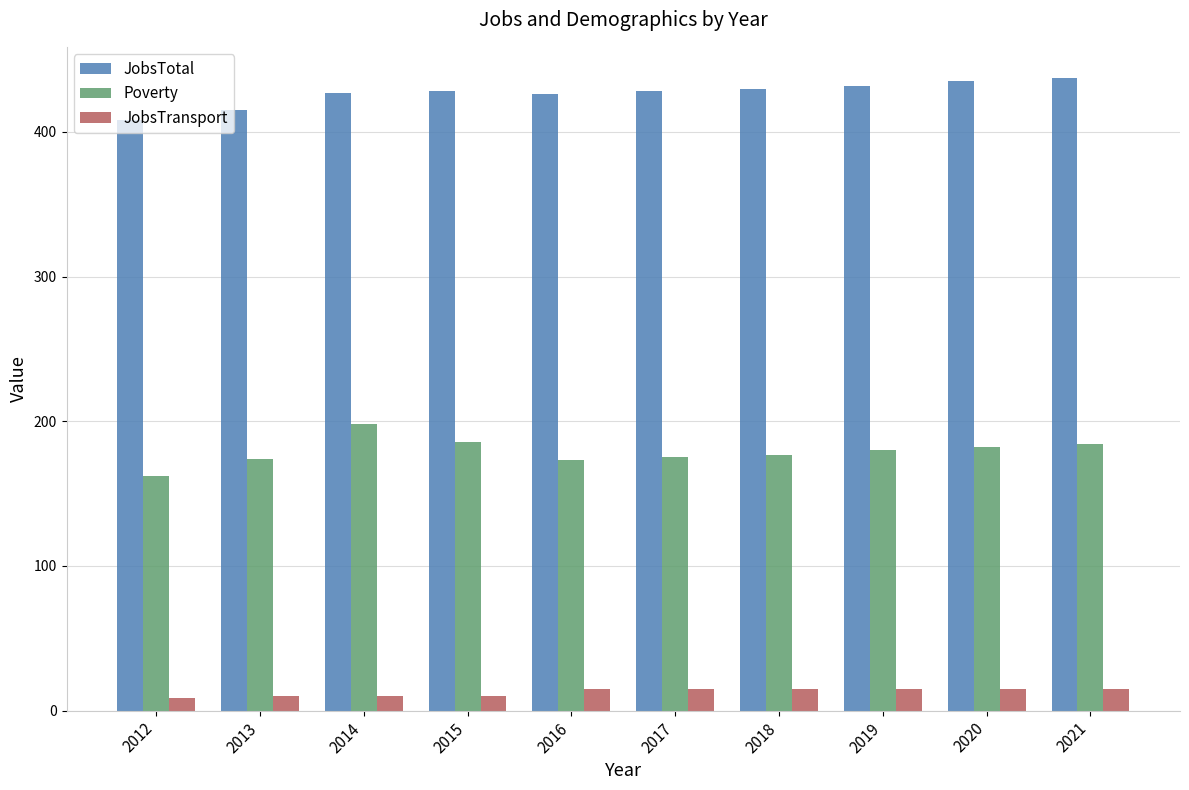

What is the minimum value shown in the chart?

9